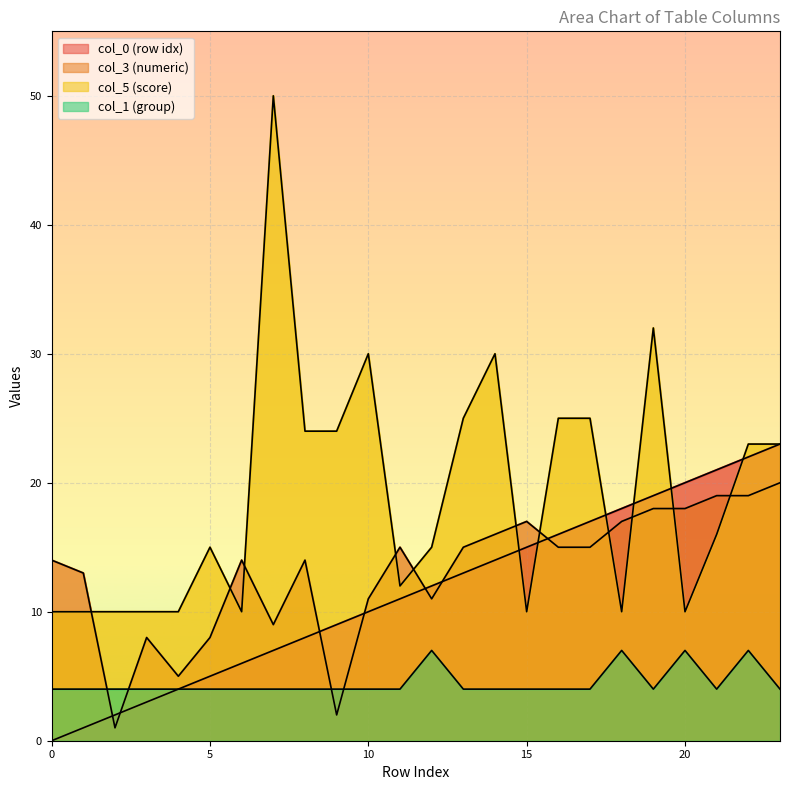

How many interior local peaks does the col_1 series have?

4